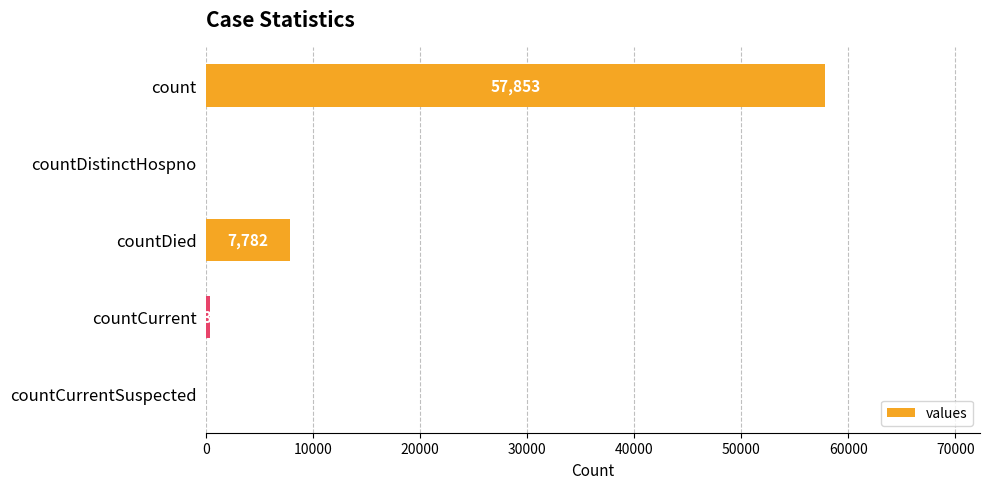

Which has a higher value, countCurrent or countDistinctHospno?

countCurrent